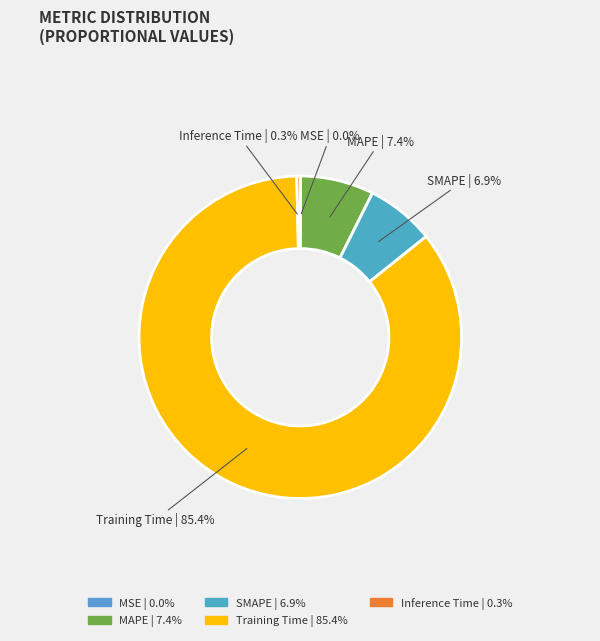

Between MAPE and Inference Time, which is larger?

MAPE